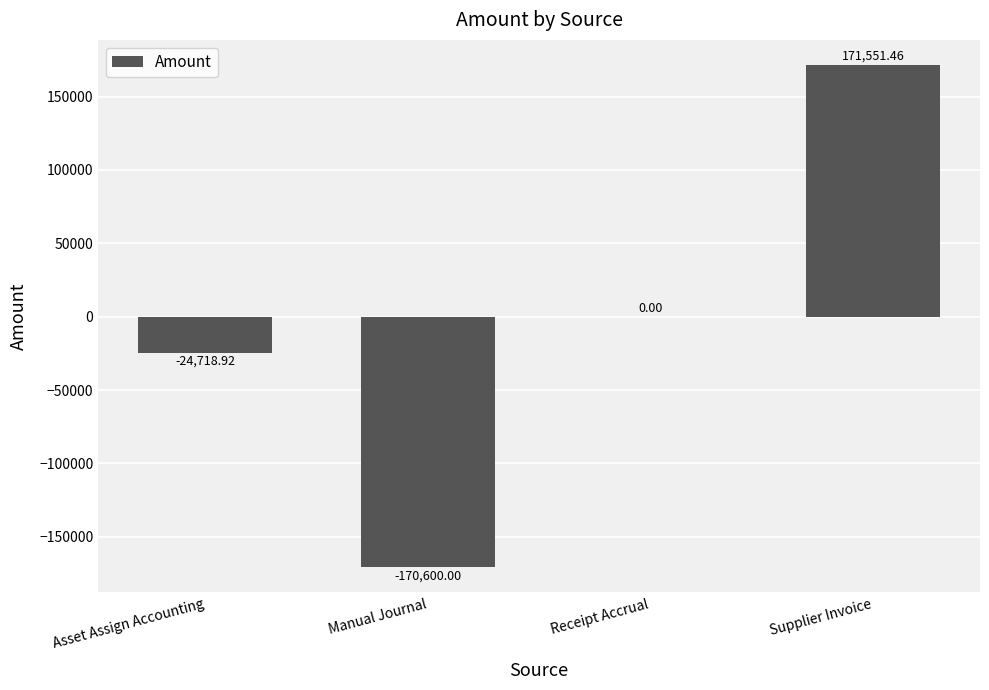

What is the sum of the values at Manual Journal and Supplier Invoice?

951.5